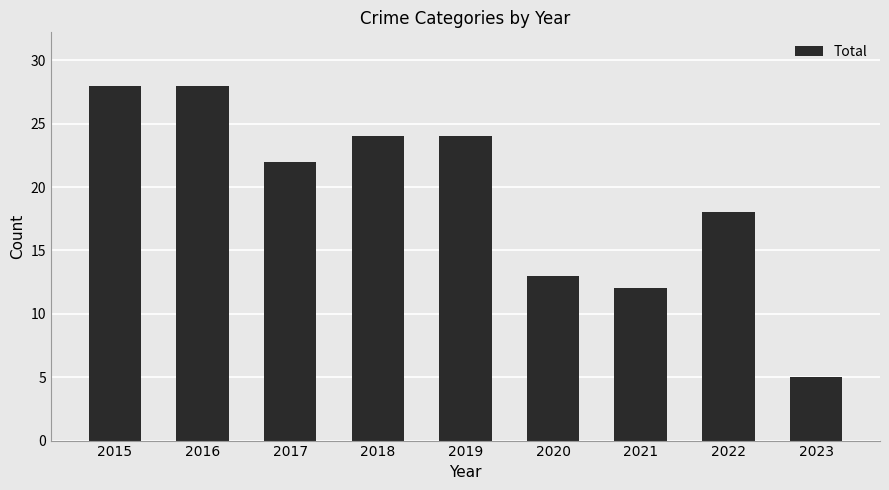

What is the difference between the maximum and minimum values?

23